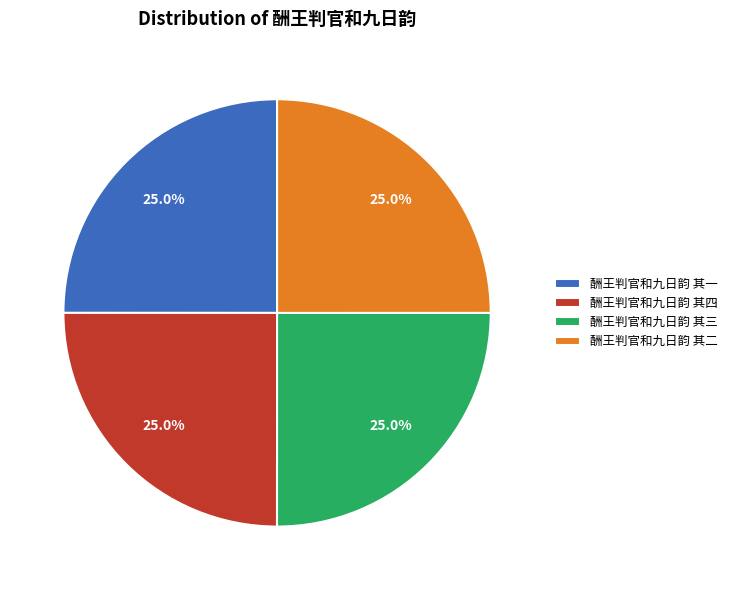

What is the ratio of the value at 酬王判官和九日韵 其三 to the value at 酬王判官和九日韵 其一?

1.0